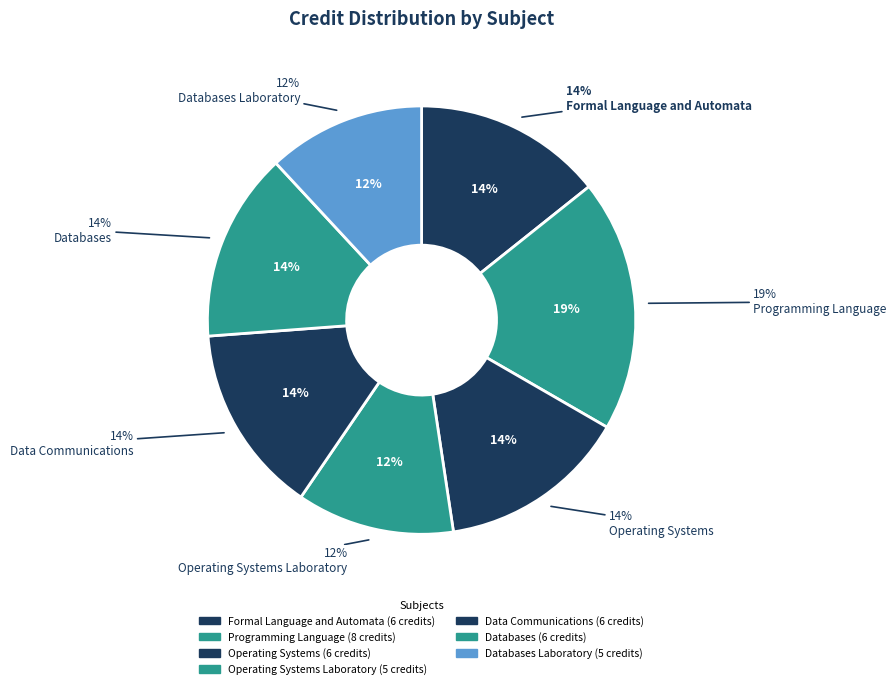

How many segments does this pie chart have?

7